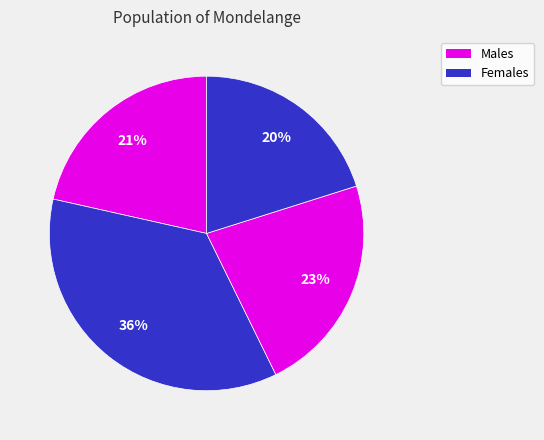

Does any single category account for the majority?

No